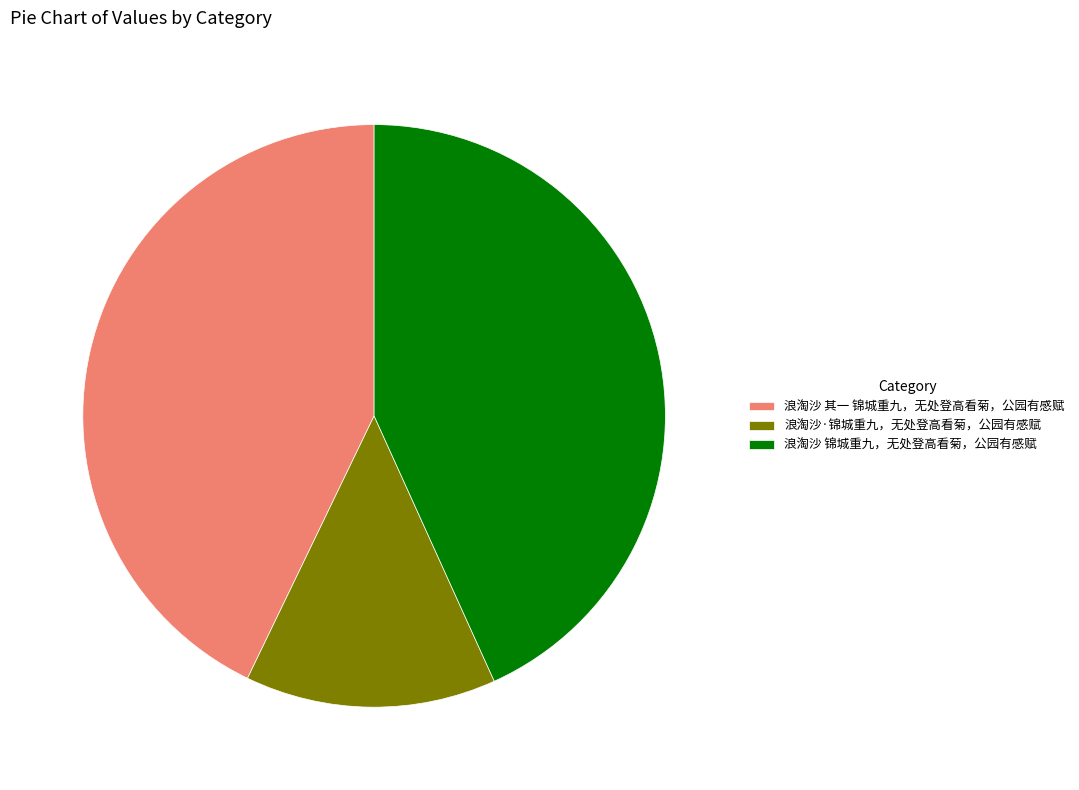

True or false: 浪淘沙 锦城重九，无处登高看菊，公园有感赋 accounts for 43% of the total.

True